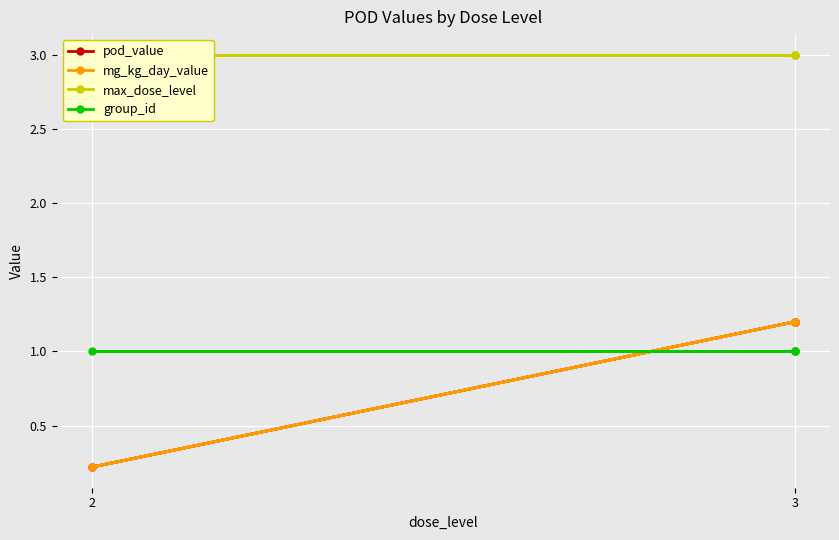

What is the sum of all max_dose_level values?

12.0